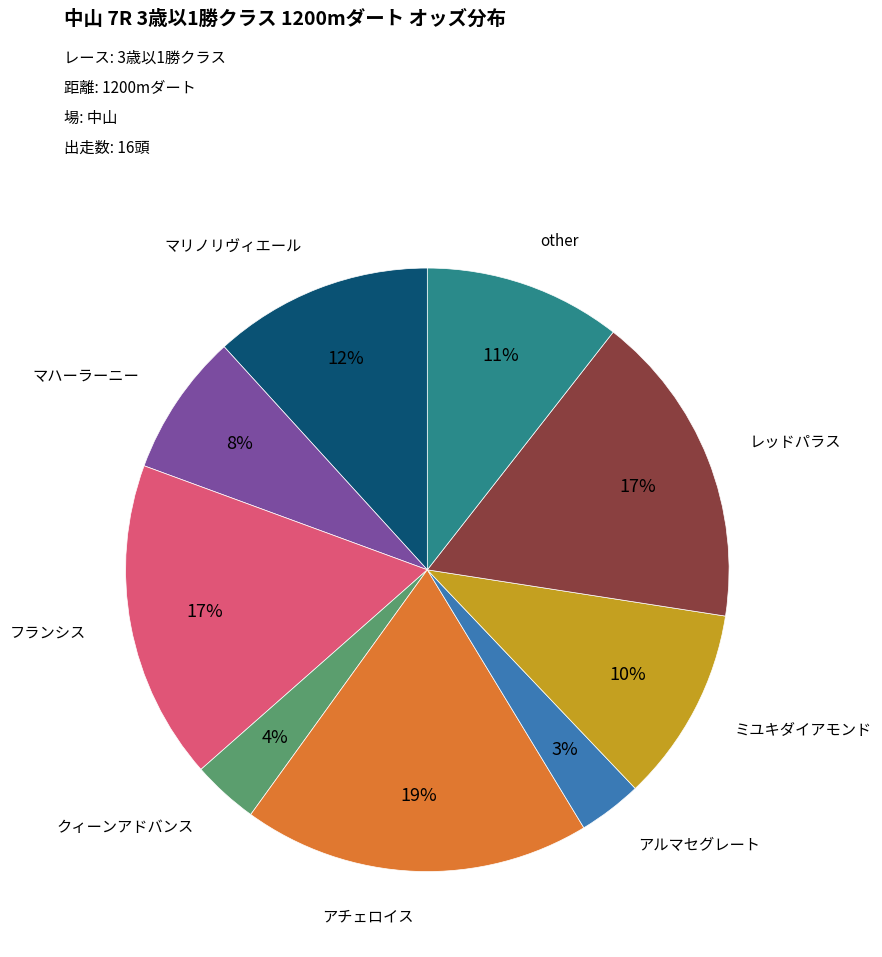

Is there any slice that represents more than half of the pie?

No